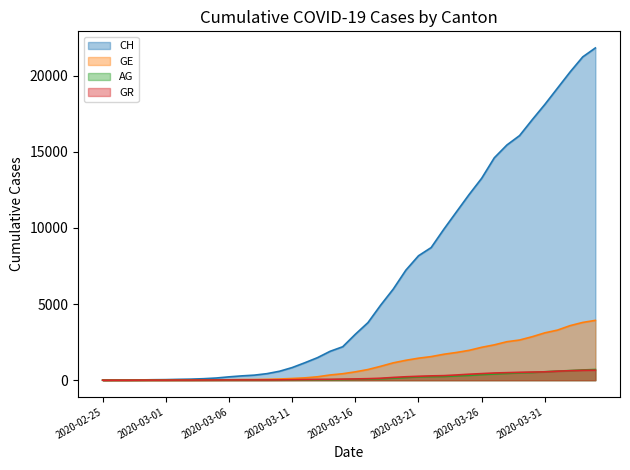

What is the greatest value displayed?

21813